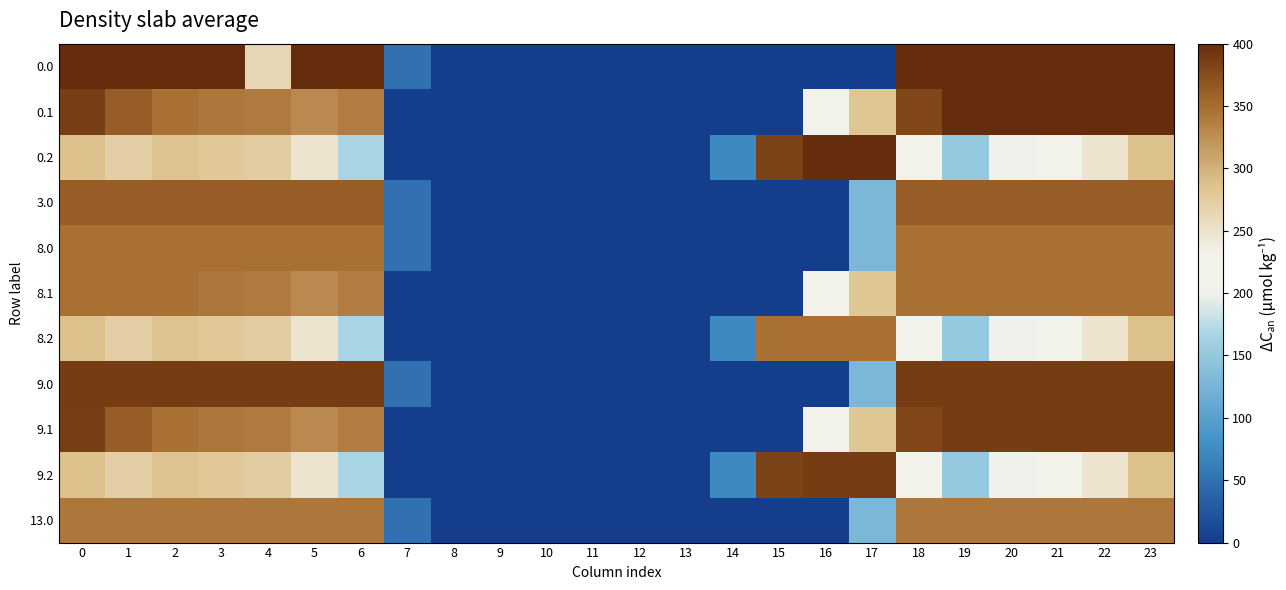

At how many categories does at least one series exceed 102?

16